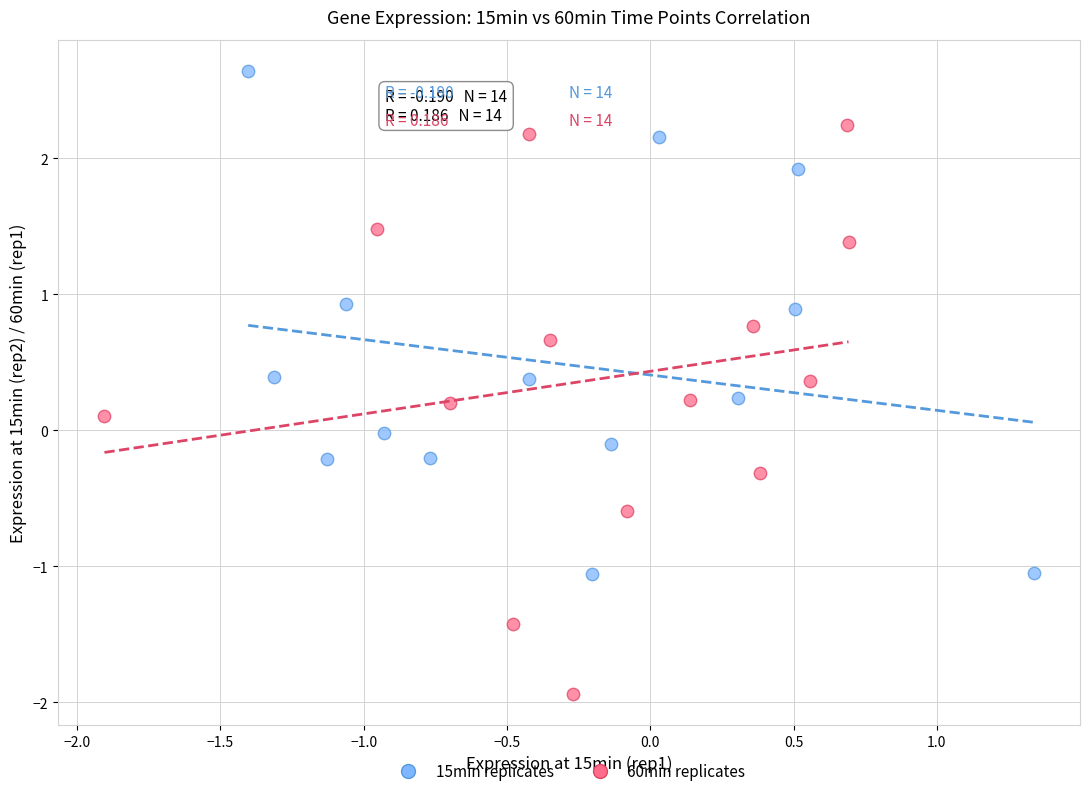

Which series contains the lowest Y value?

60min replicates